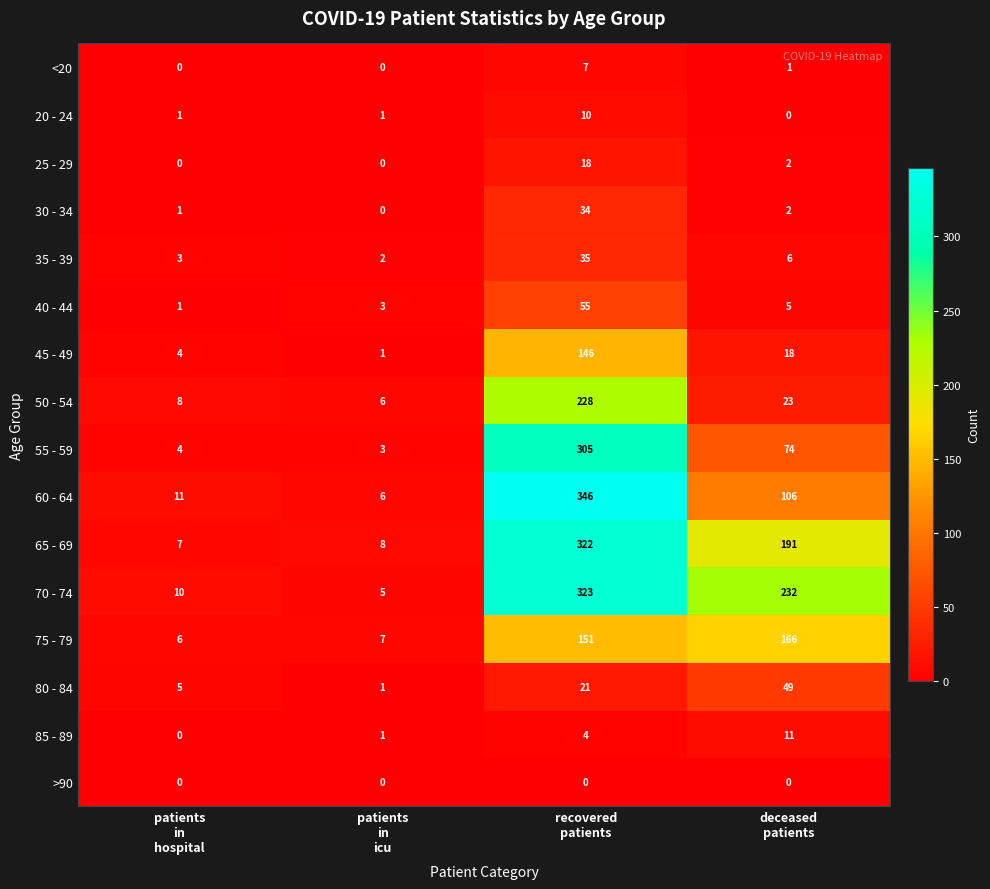

Rank the series by their maximum value, from lowest to highest.

>90, <20, 20 - 24, 85 - 89, 25 - 29, 30 - 34, 35 - 39, 80 - 84, 40 - 44, 45 - 49, 75 - 79, 50 - 54, 55 - 59, 65 - 69, 70 - 74, 60 - 64